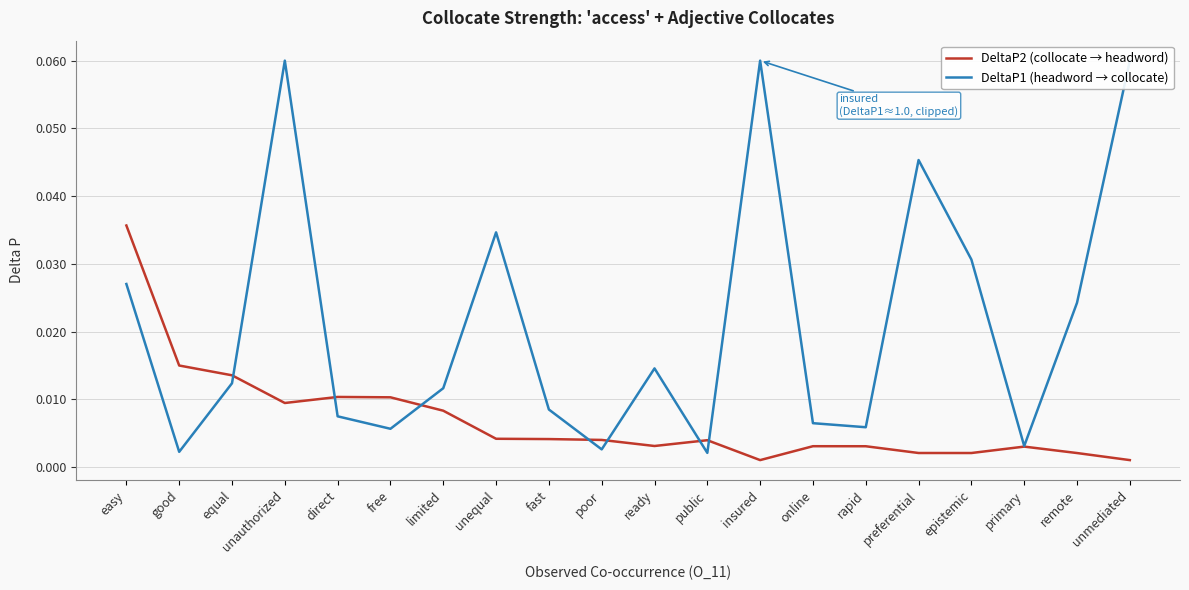

After their last crossing, which series has the higher values: DeltaP1 (headword → collocate) or DeltaP2 (collocate → headword)?

DeltaP1 (headword → collocate)